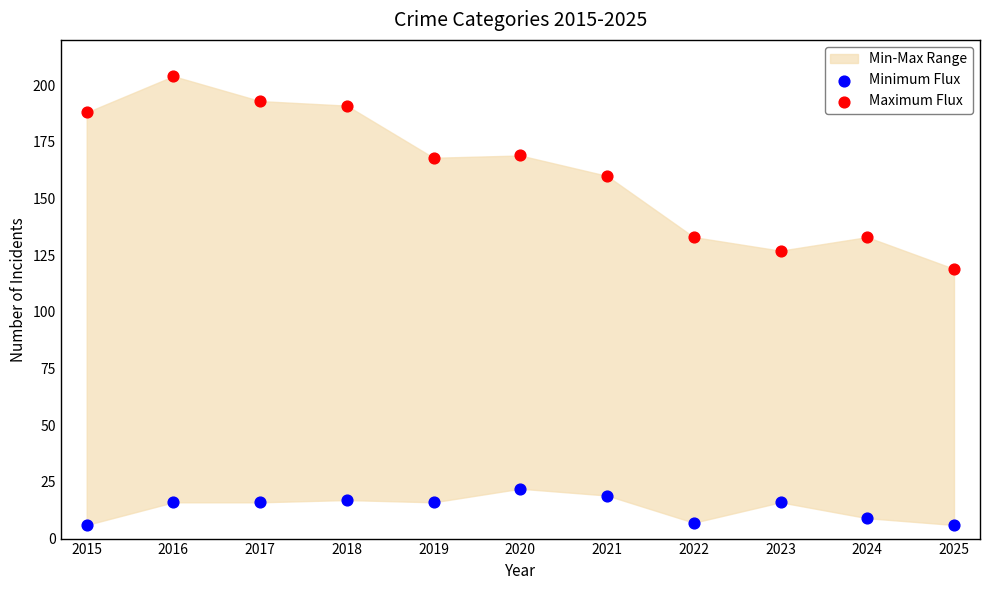

Which series contains the highest Y value?

Maximum Flux